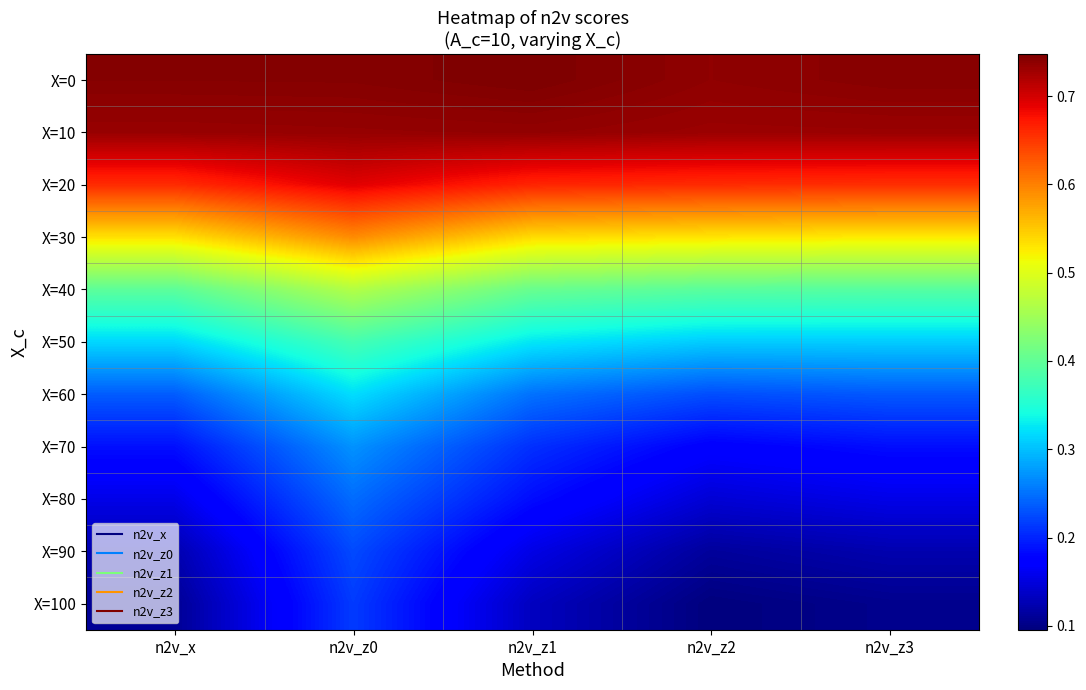

How many categories are shown in the chart?

5